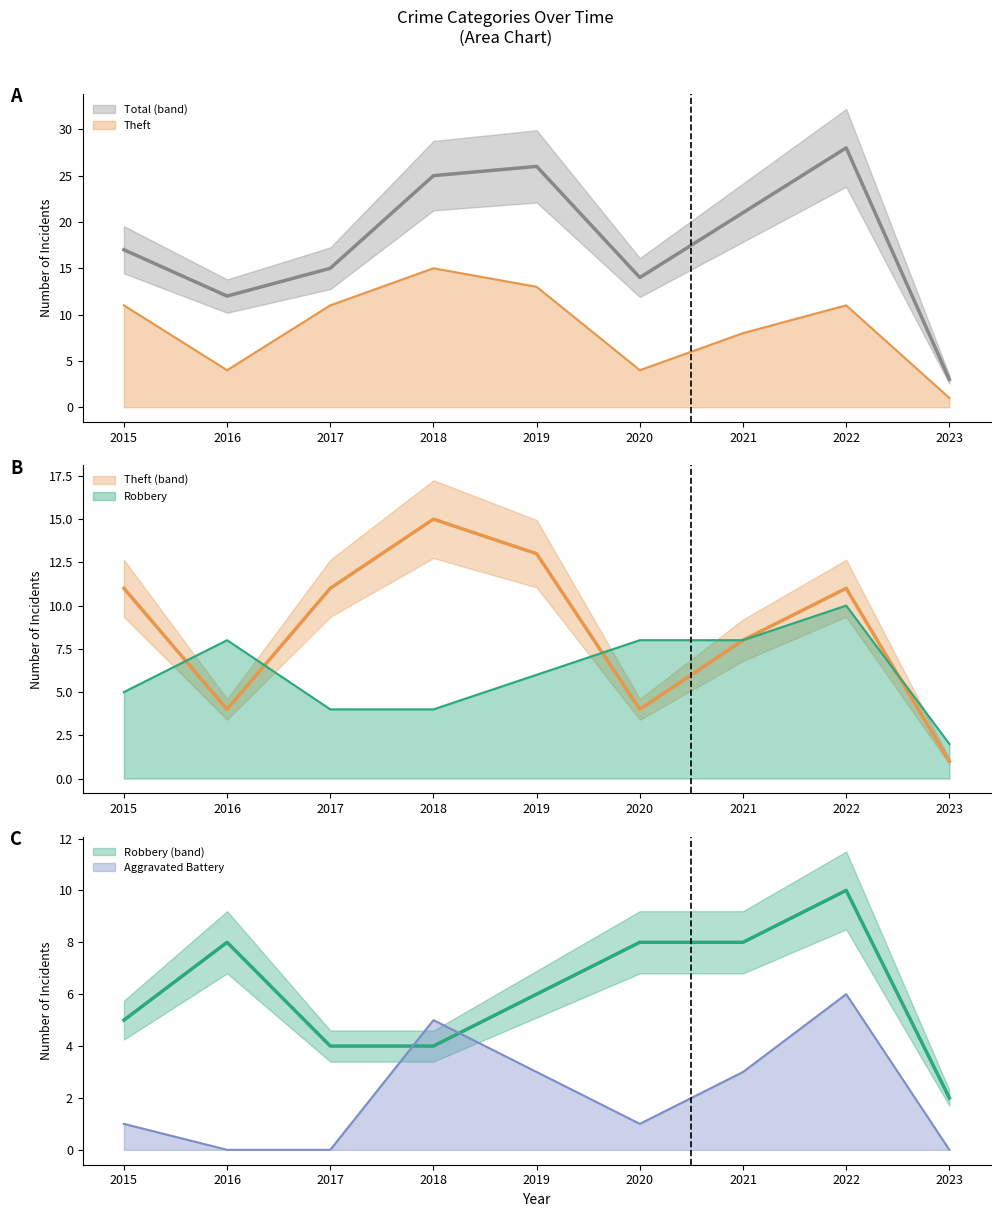

How many lines are shown in the chart?

6